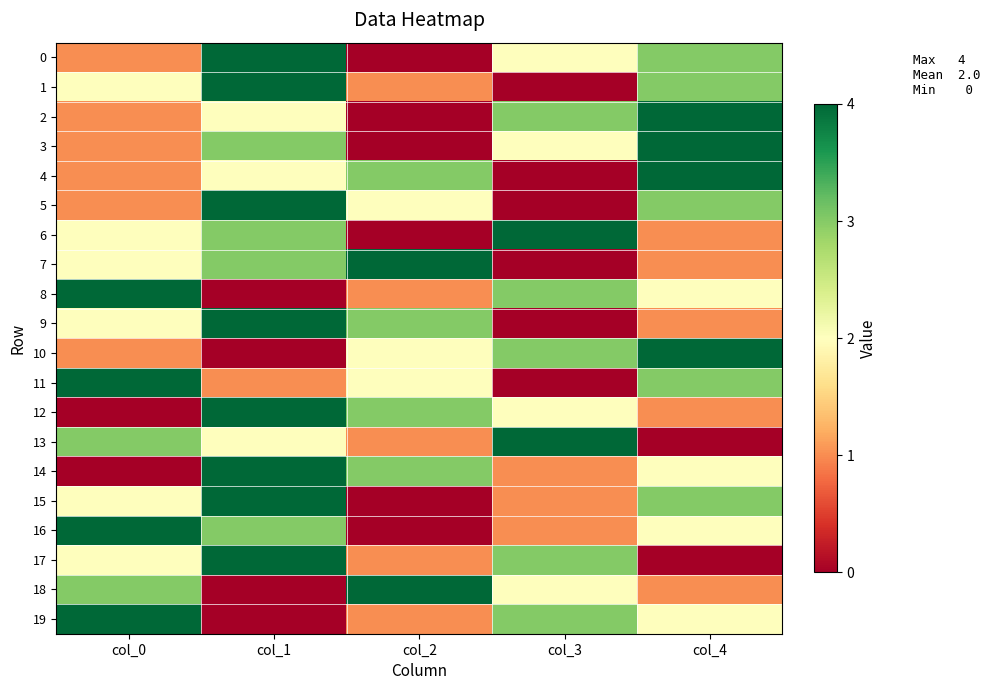

At which category is the sum across all series the highest?

col_1